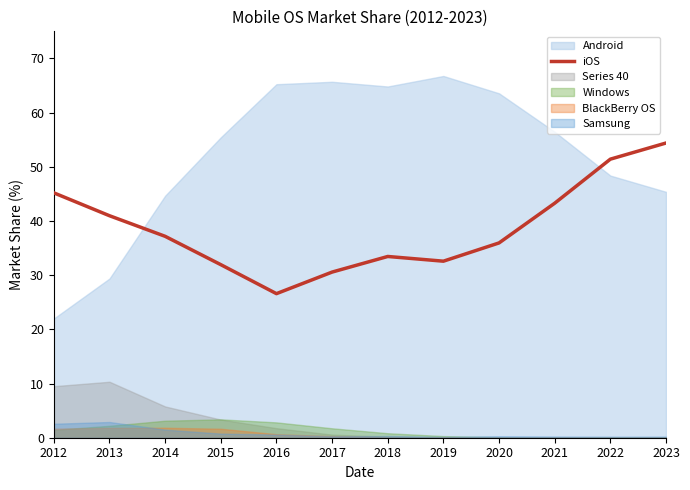

True or false: the data shows 40.3 at 2016.

False